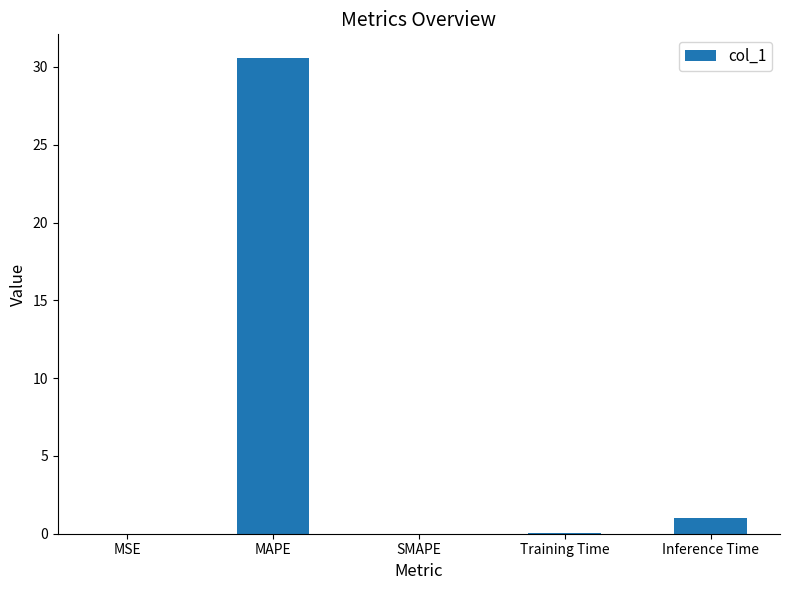

Which label corresponds to the largest value in the chart?

MAPE